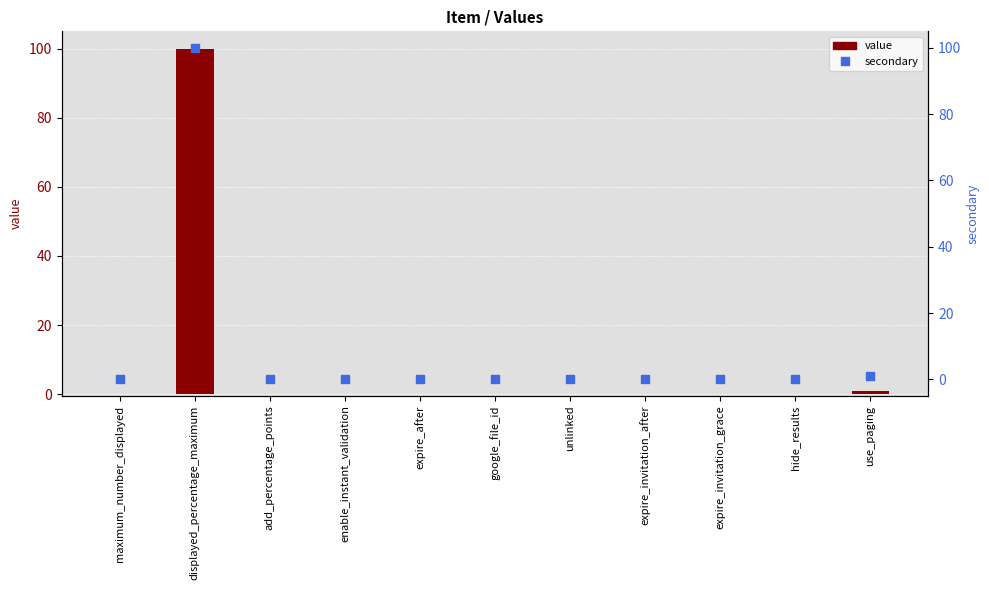

Which series has the largest range (max minus min)?

value